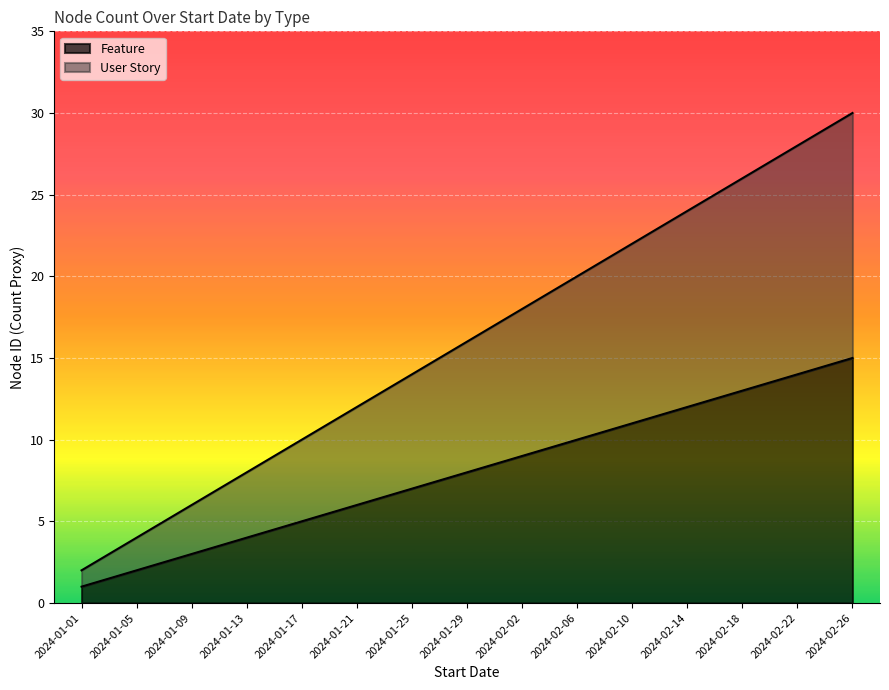

Which category has the highest value in the User Story series?

2024-02-26